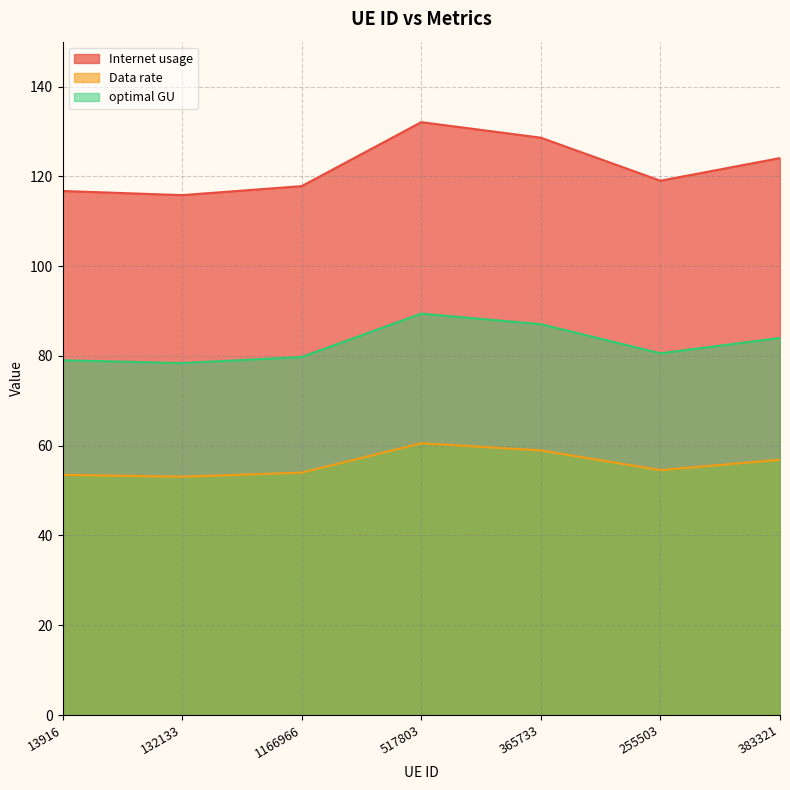

How many series are shown in this chart?

3